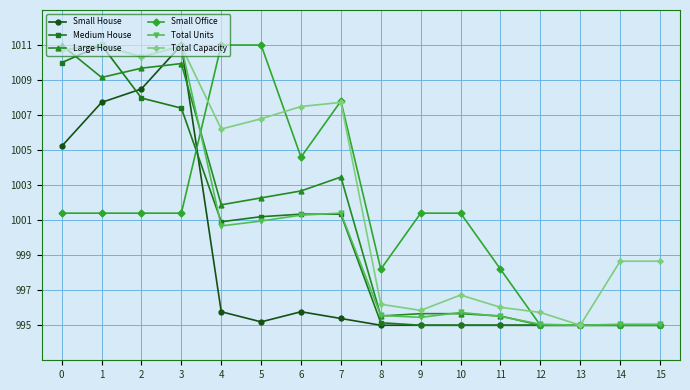

What is the value of the Small House point at the 13th from the left?

995.0